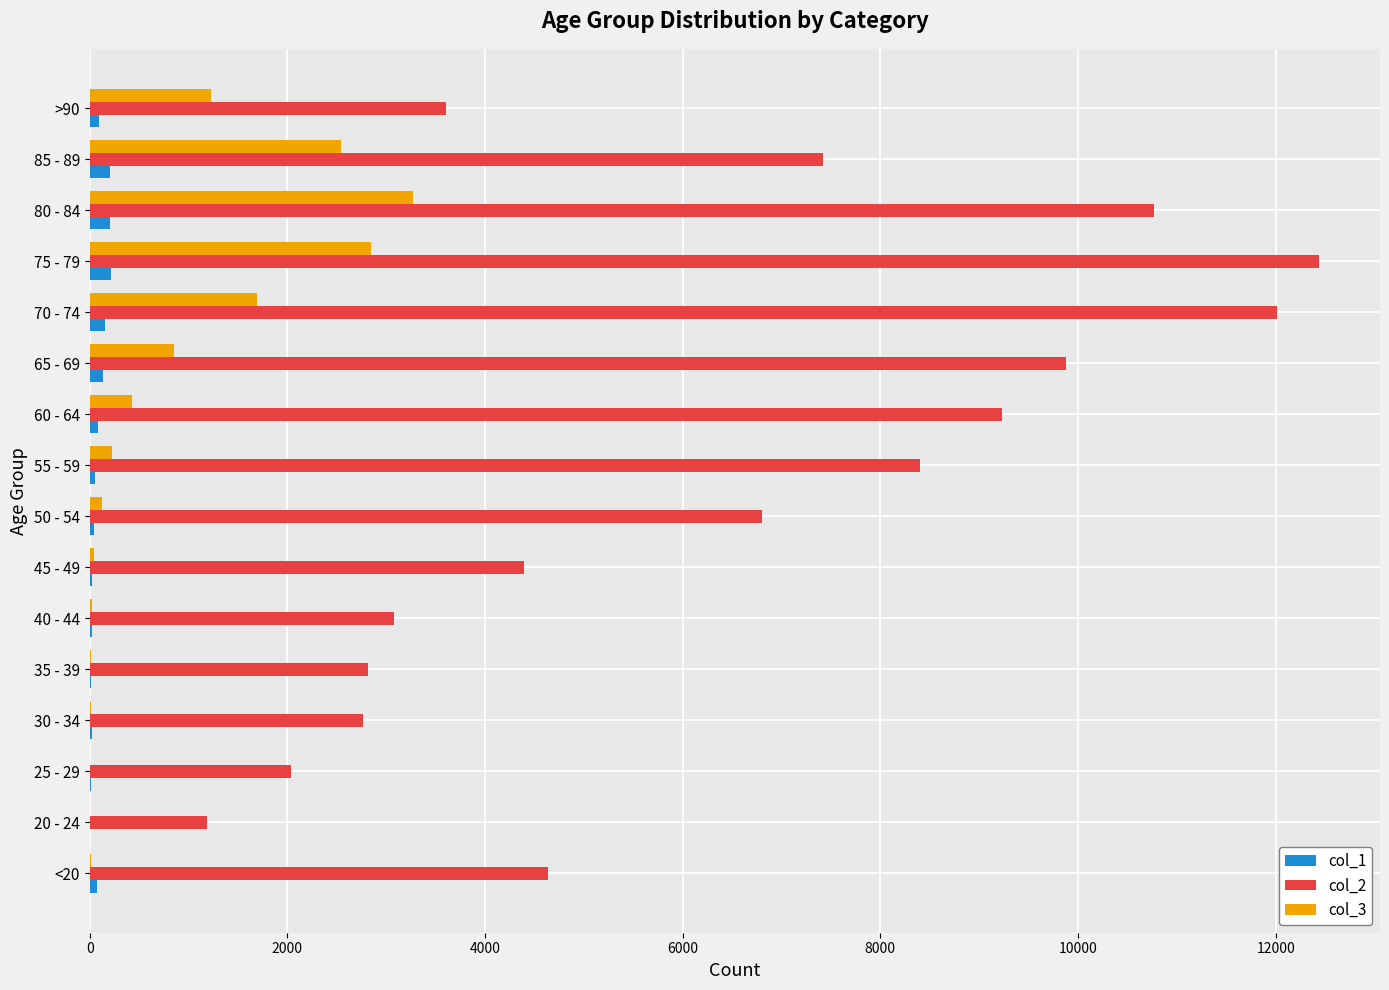

Which series has the largest total across all categories?

col_2